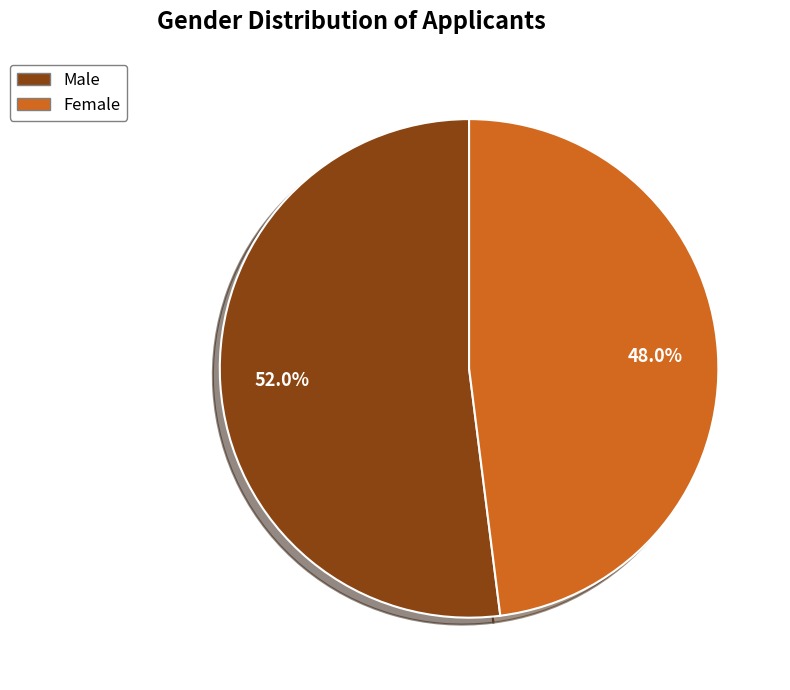

To the nearest percent, what is the difference between the Male and Female slice percentages?

4%